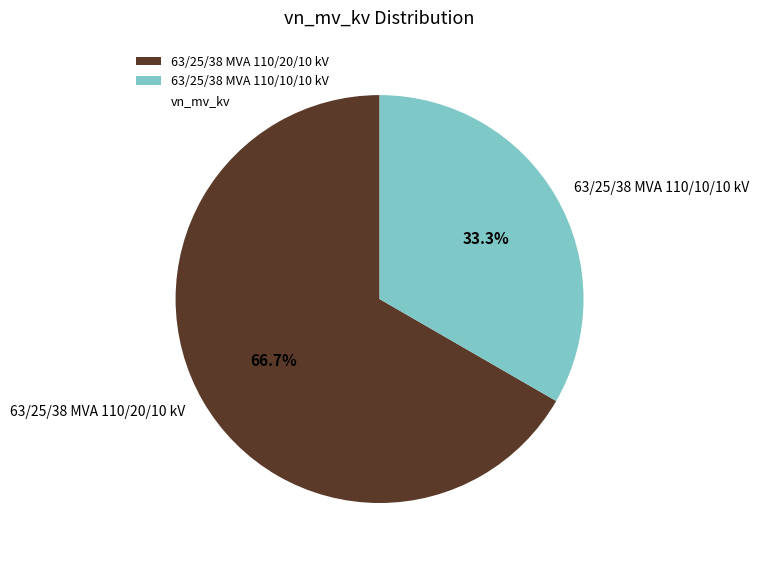

What is the largest slice in the pie chart?

63/25/38 MVA 110/20/10 kV